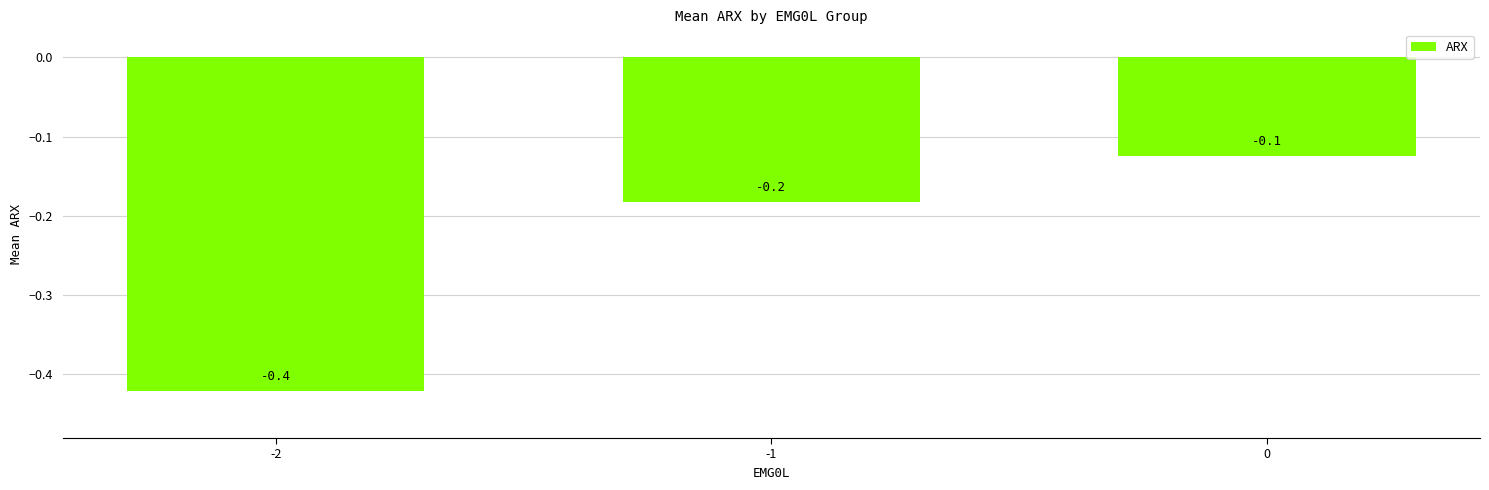

Reading left to right, what are all the values shown in this chart?

-0.4	-0.2	-0.1